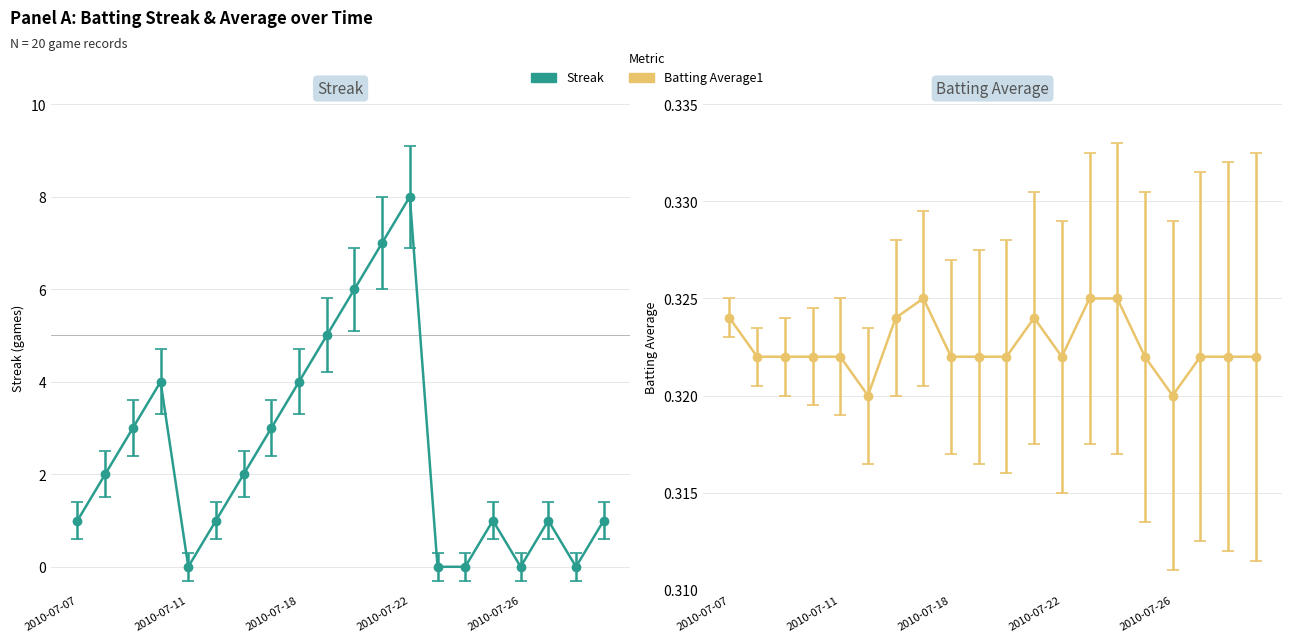

At which category is the sum across all series the highest?

2010-07-22